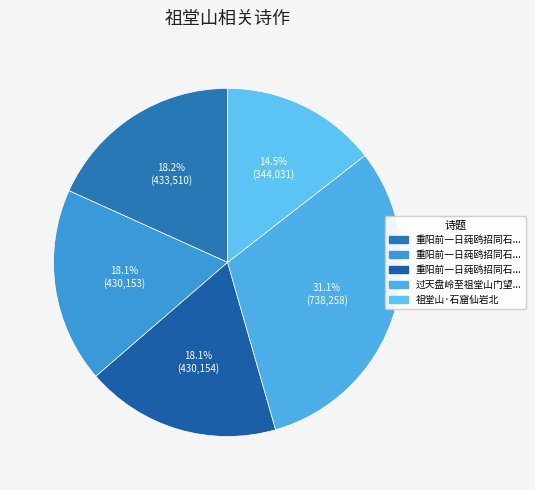

How many slices are in this pie chart?

5